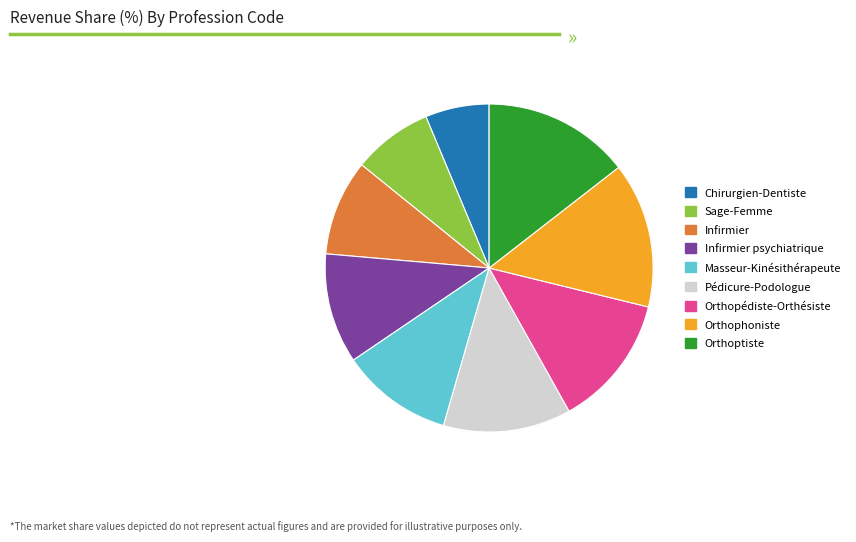

Which slice is the smallest?

Chirurgien-Dentiste